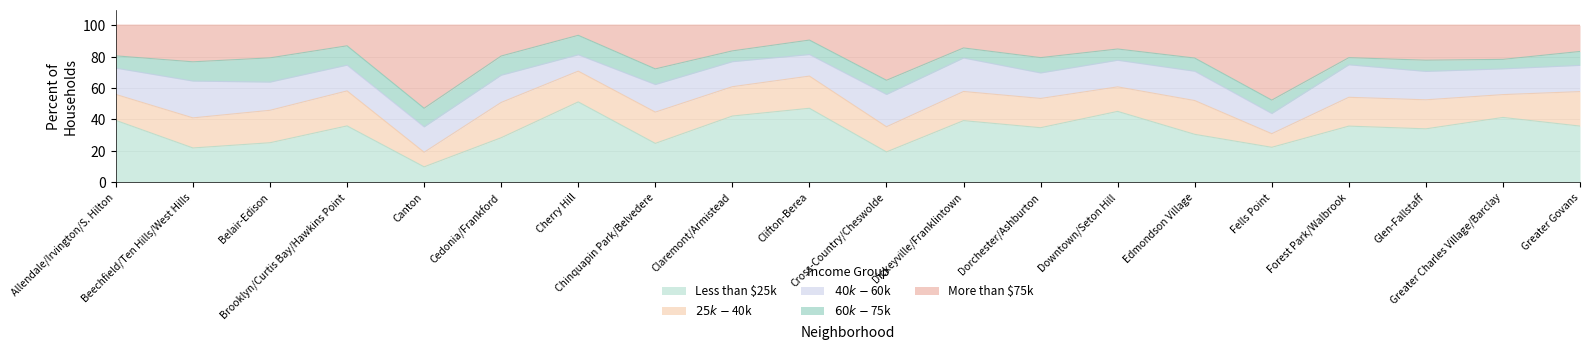

List the labels in order of $40k-$60k value, largest first.

Beechfield/Ten Hills/West Hills, Dickeyville/Franklintown, Forest Park/Walbrook, Cross-Country/Cheswolde, Edmondson Village, Glen-Fallstaff, Belair-Edison, Chinquapin Park/Belvedere, Cedonia/Frankford, Downtown/Seton Hill, Allendale/Irvington/S. Hilton, Greater Govans, Brooklyn/Curtis Bay/Hawkins Point, Greater Charles Village/Barclay, Dorchester/Ashburton, Canton, Claremont/Armistead, Clifton-Berea, Fells Point, Cherry Hill